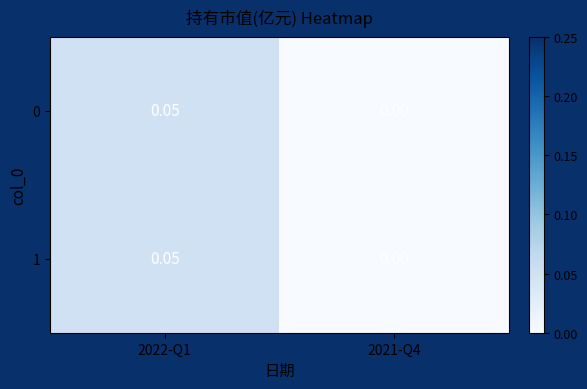

Is the value of 0 at 2022-Q1 greater than the value of 1 at 2021-Q4?

Yes